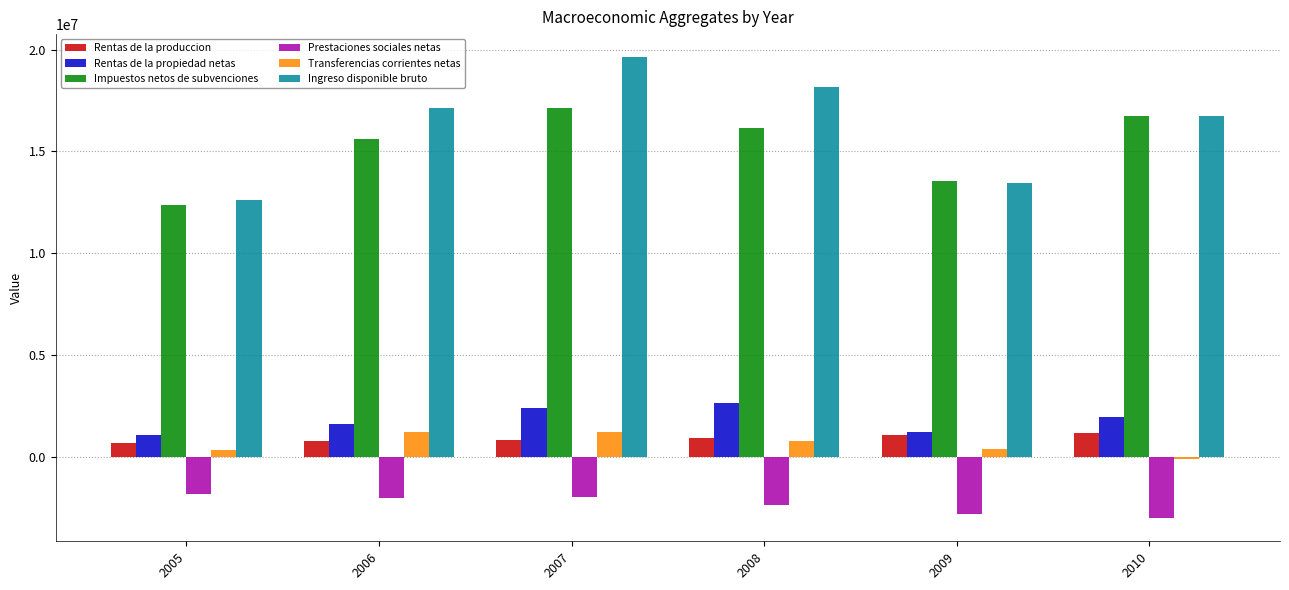

What is the highest value of the Ingreso disponible bruto series?

19627321